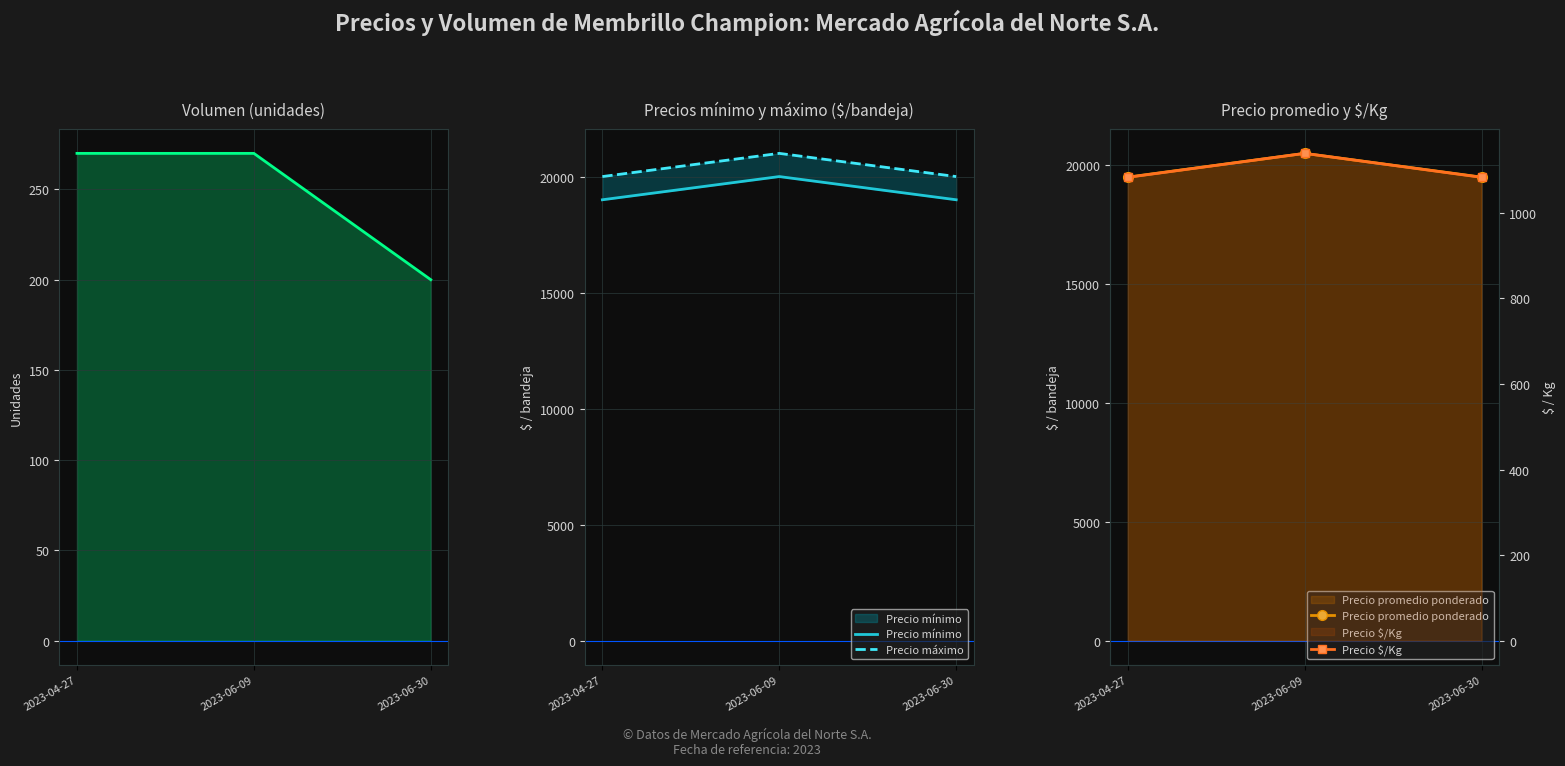

Which series changed the most between 2023-06-09 and 2023-06-30?

Precio mínimo